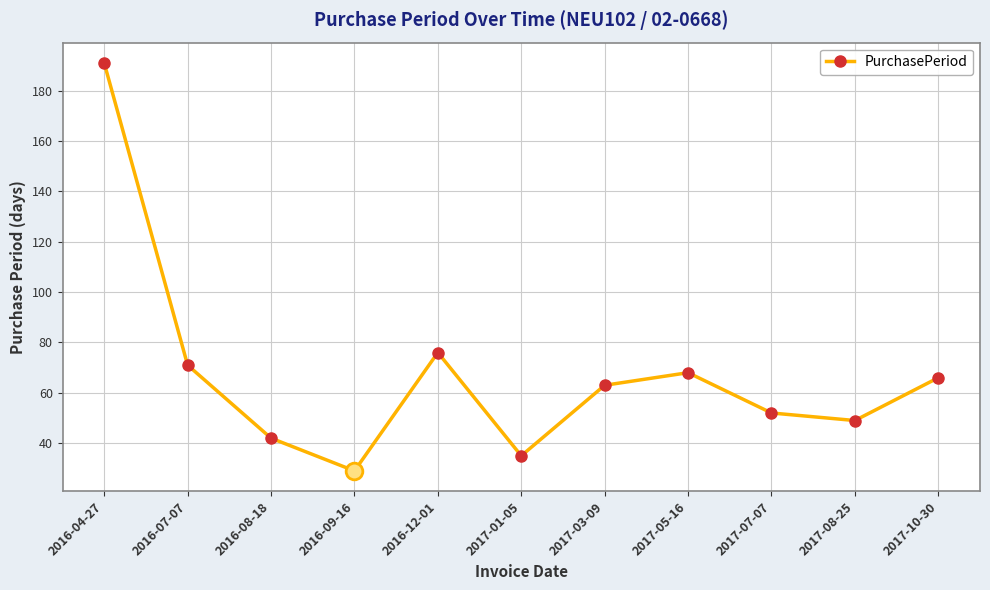

What is the greatest value displayed?

191